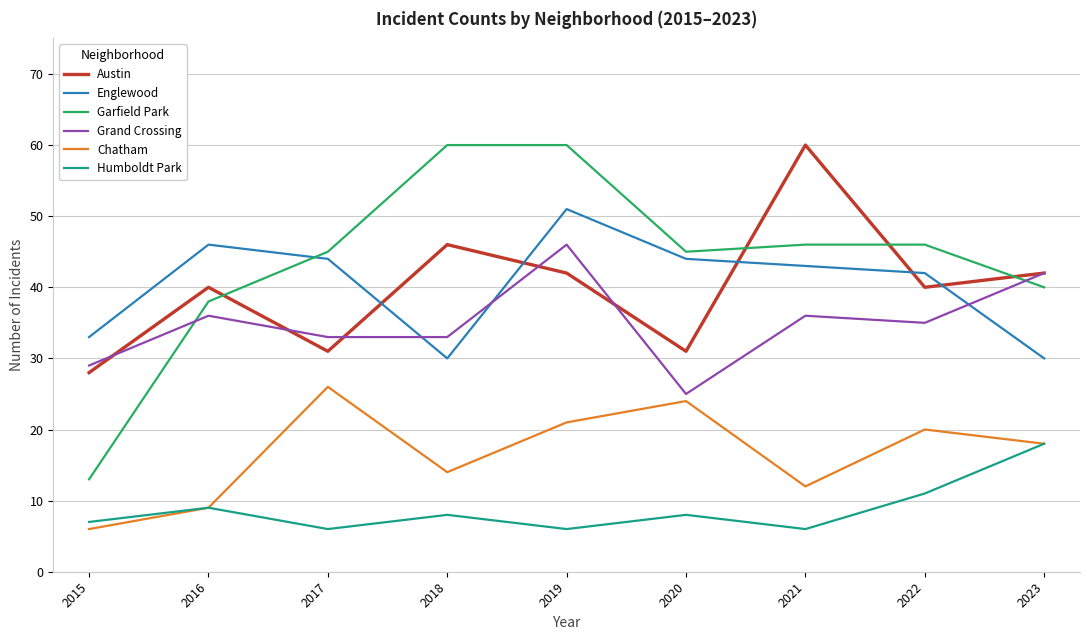

What is the smallest value displayed?

6